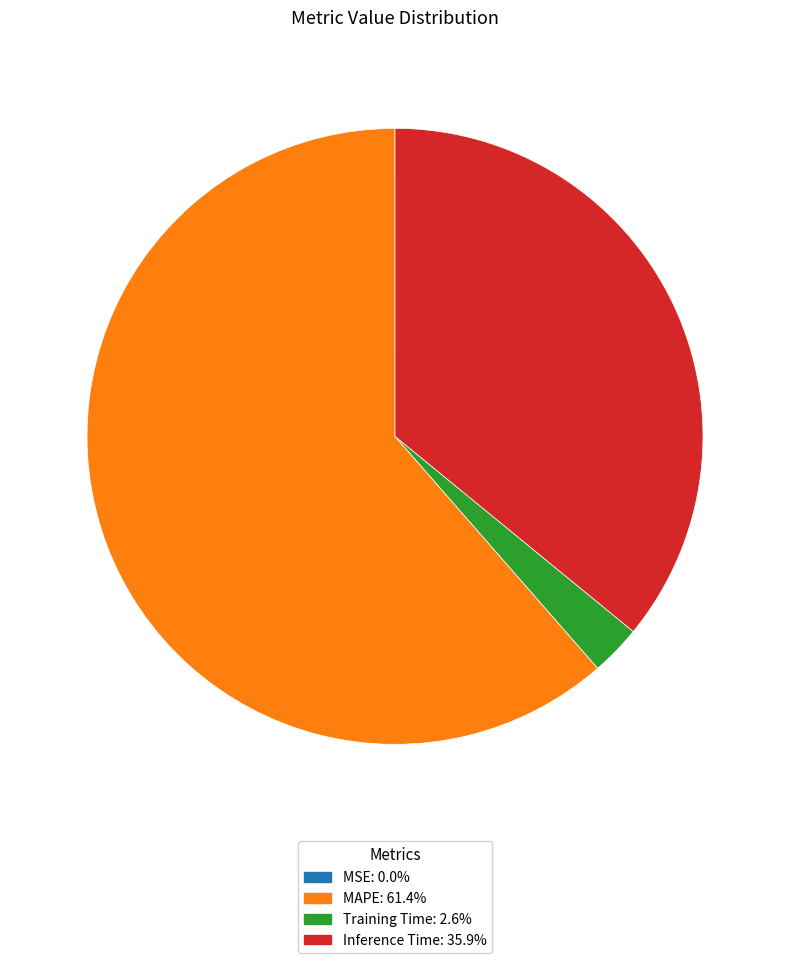

What is the largest slice in the pie chart?

MAPE